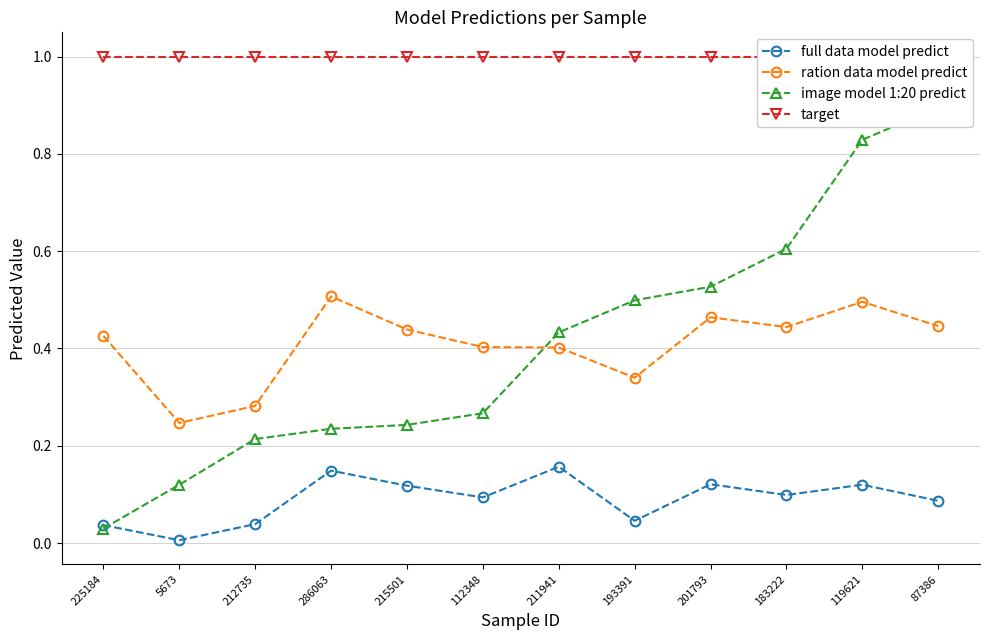

Rank the series by their maximum value, from lowest to highest.

full data model predict, ration data model predict, image model 1:20 predict, target